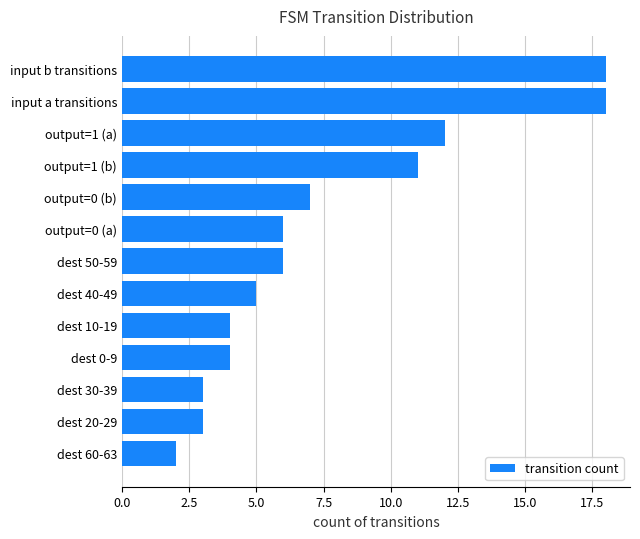

What is the difference between the values at dest 40-49 and output=1 (a)?

7